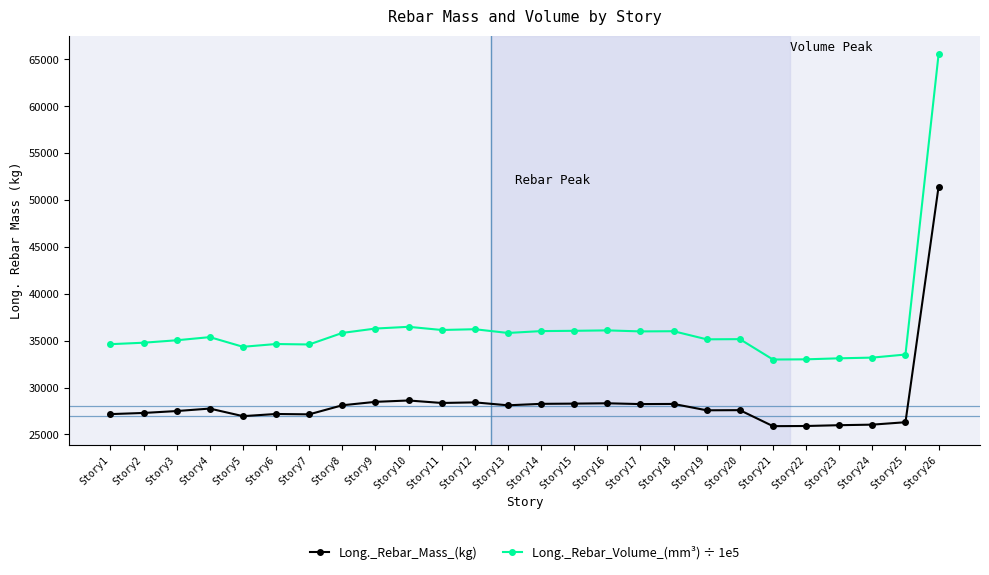

What is the difference between the highest and lowest values at Story7?

7451.9